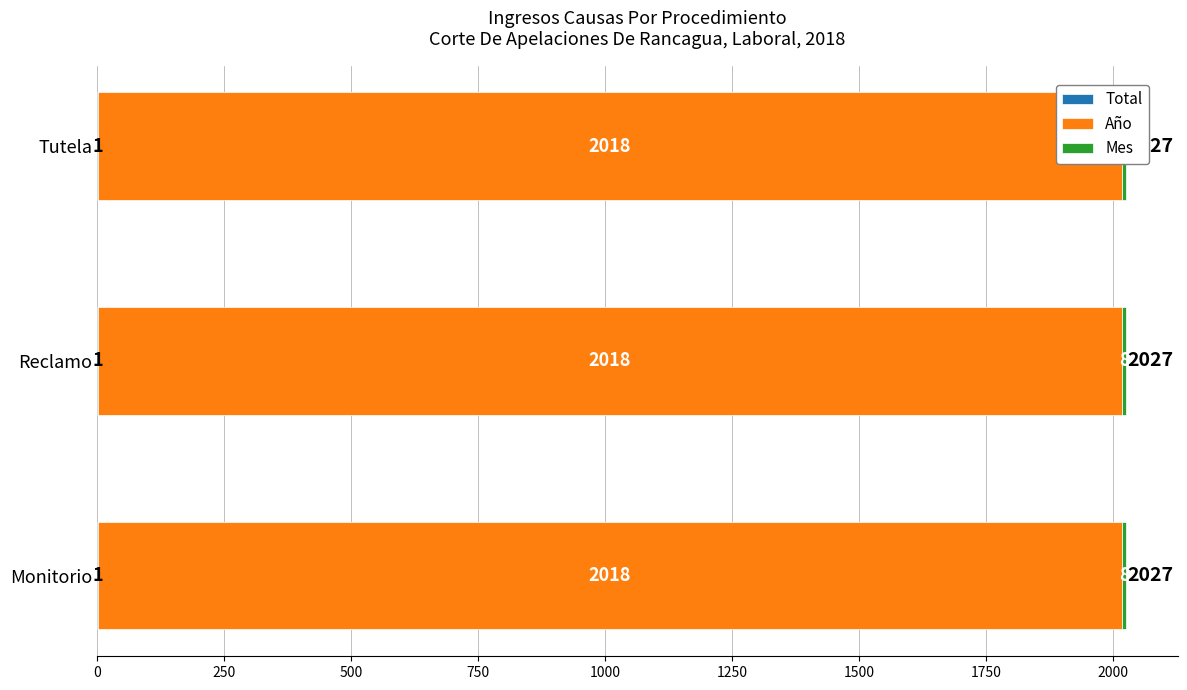

What is the maximum value for Año?

2018